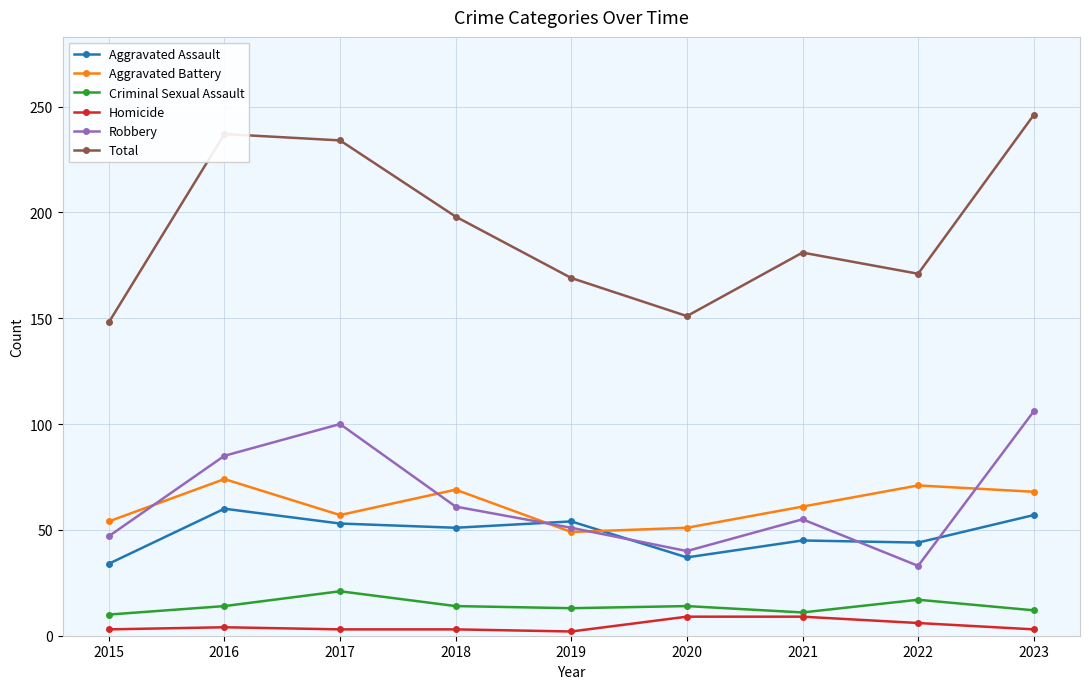

At which label does Robbery first exceed 55?

2016